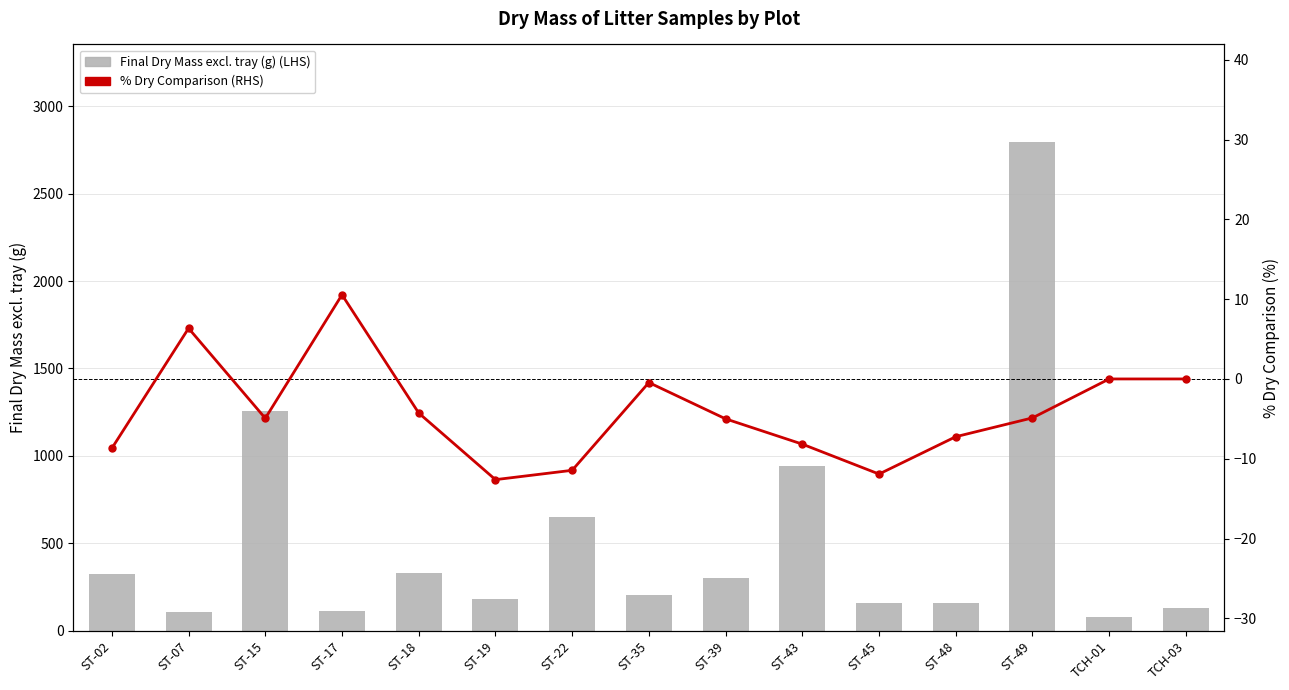

What is the sum of the Final Dry Mass excl. tray (g) values at ST-17 and ST-19?

292.6